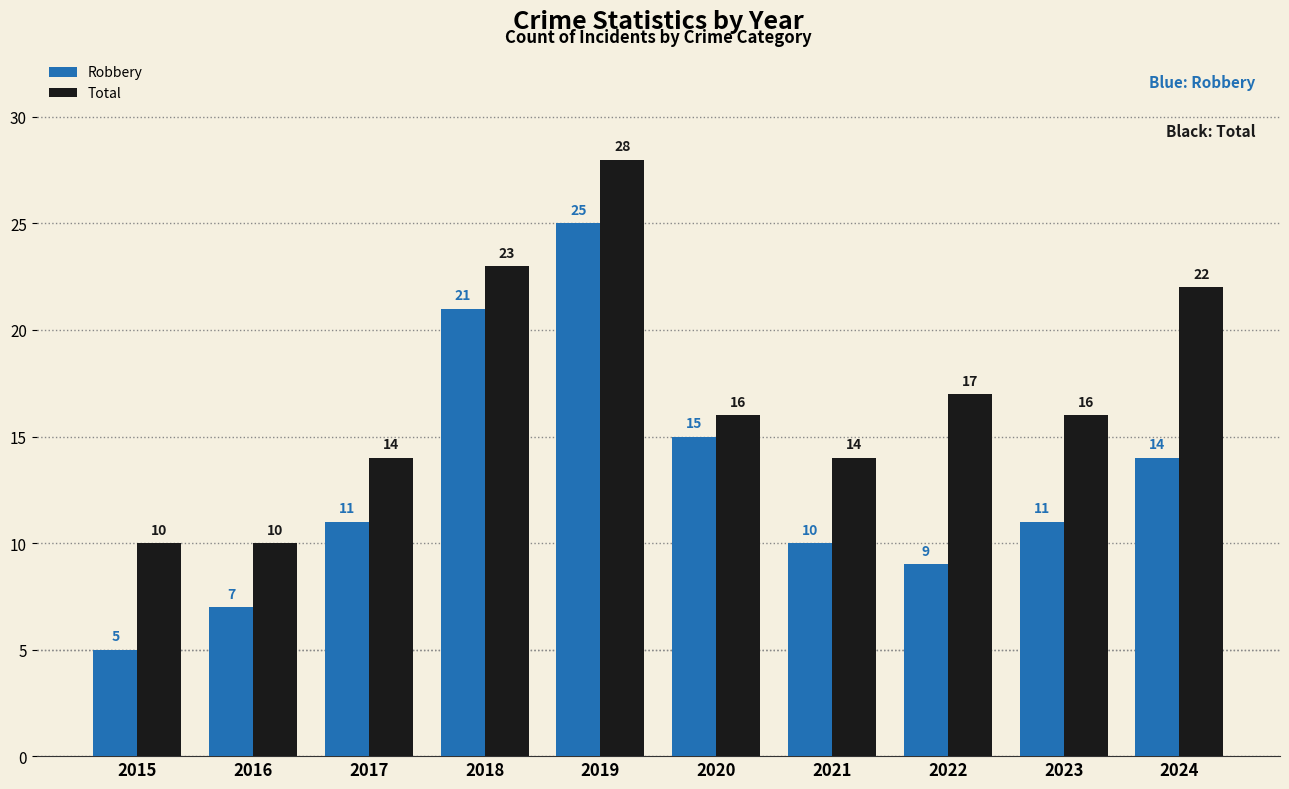

Between 2015 and 2021, which series saw the biggest shift?

Robbery